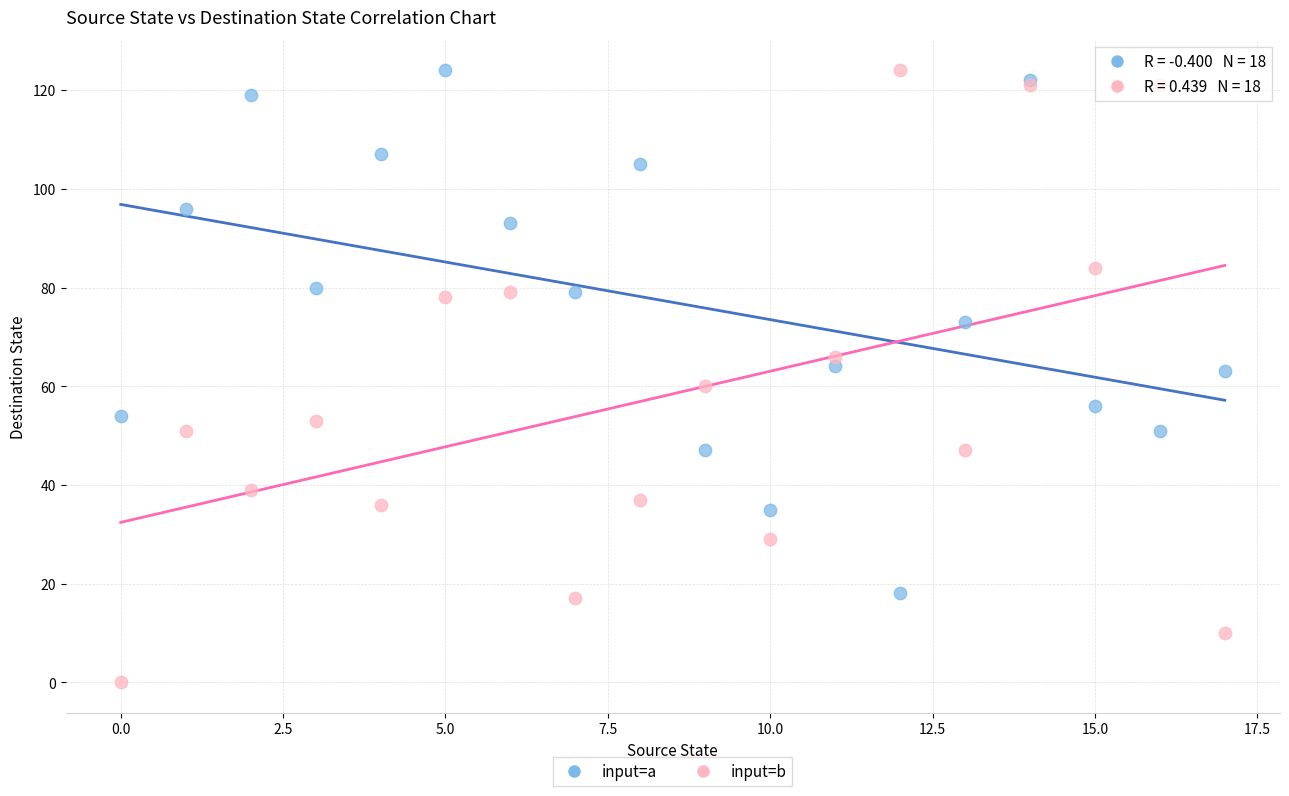

Which series reaches the minimum Y coordinate?

input=b